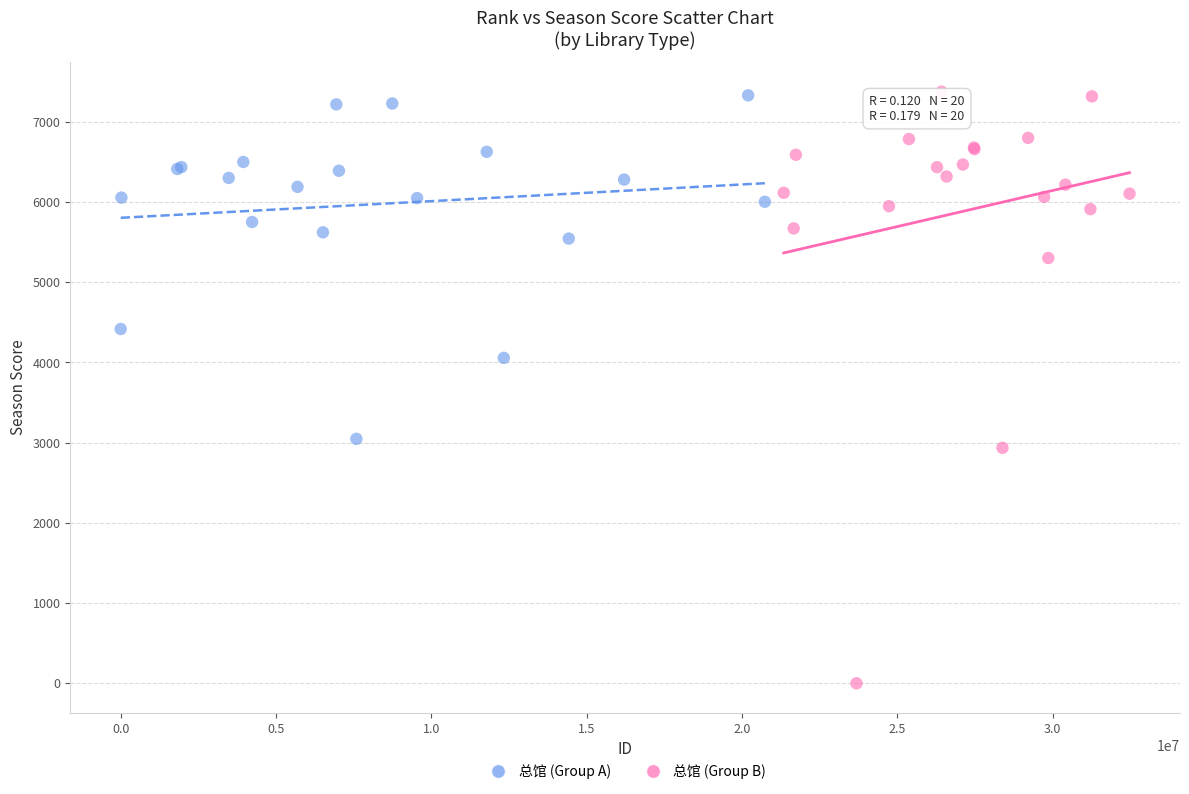

Which series has the largest Y range (max minus min)?

总馆 (Group B)